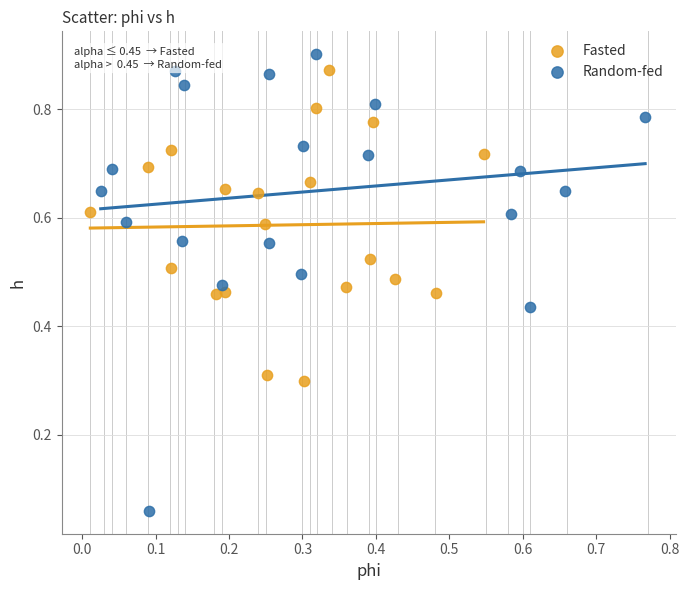

Which series contains the lowest Y value?

Random-fed